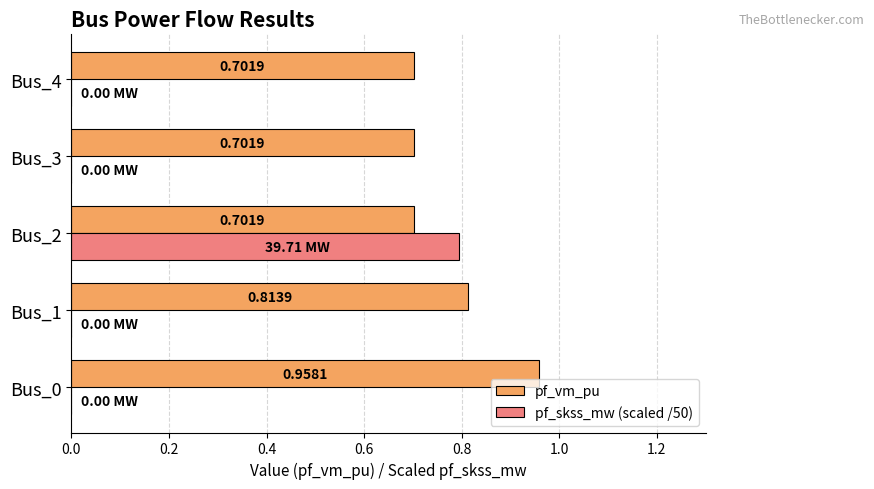

What is the sum of all pf_vm_pu values?

3.9